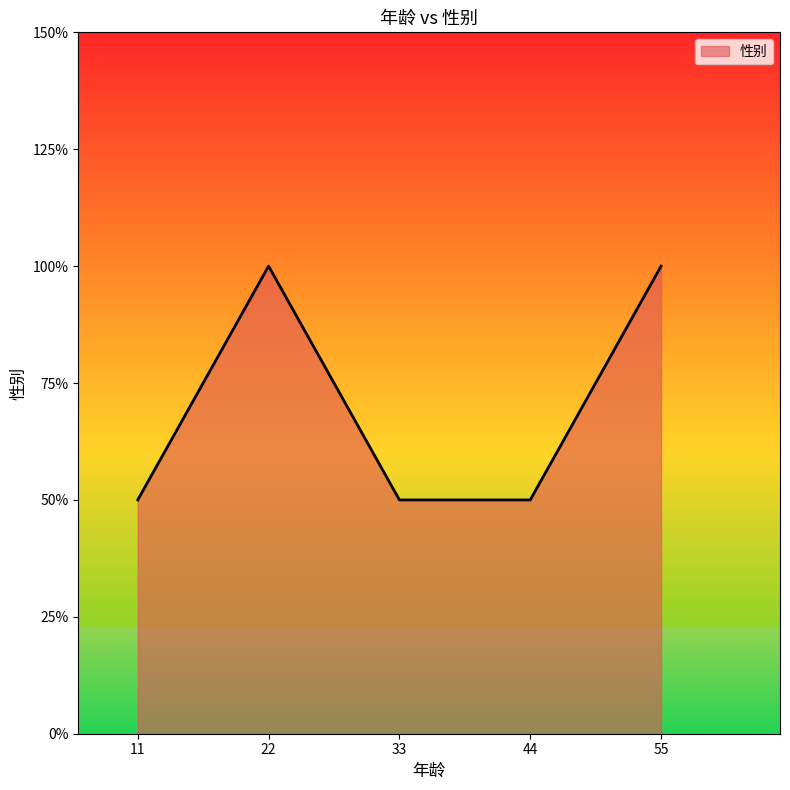

Reading left to right, list all the values displayed in this chart.

11=1	22=2	33=1	44=1	55=2